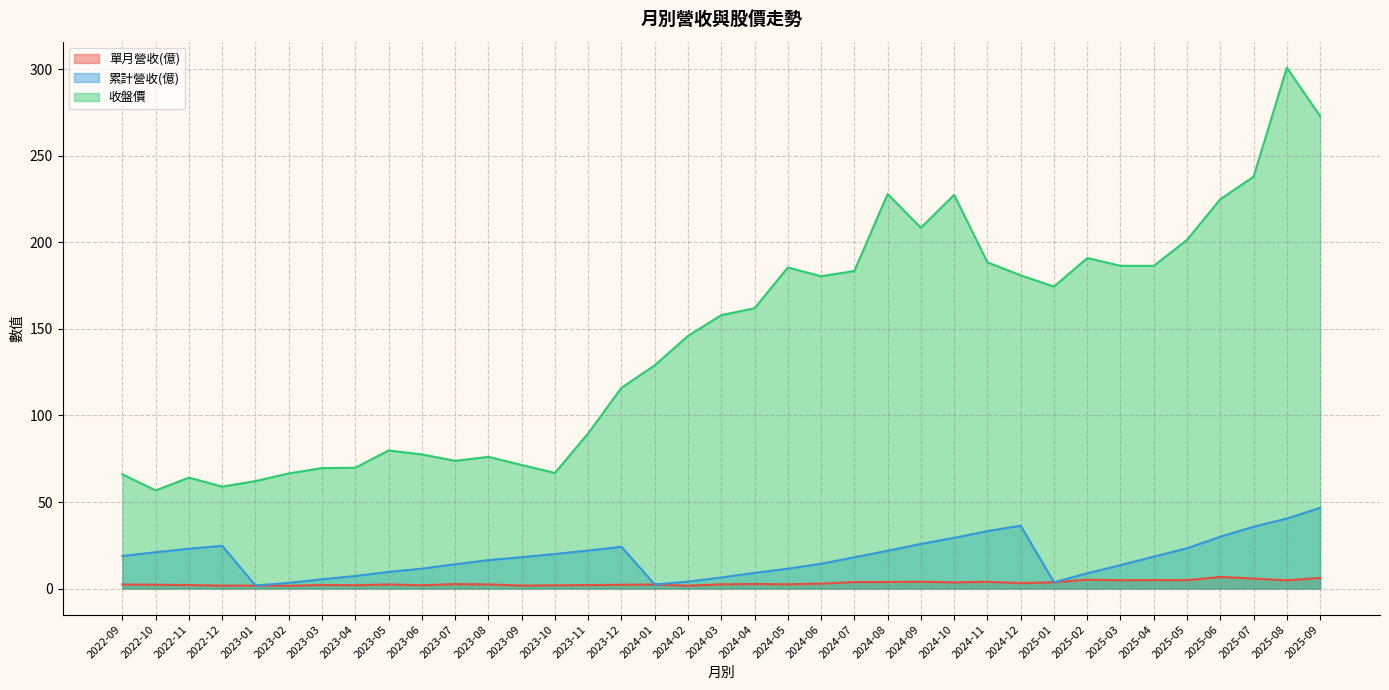

At which category does 收盤價 reach its first local peak?

2022-11